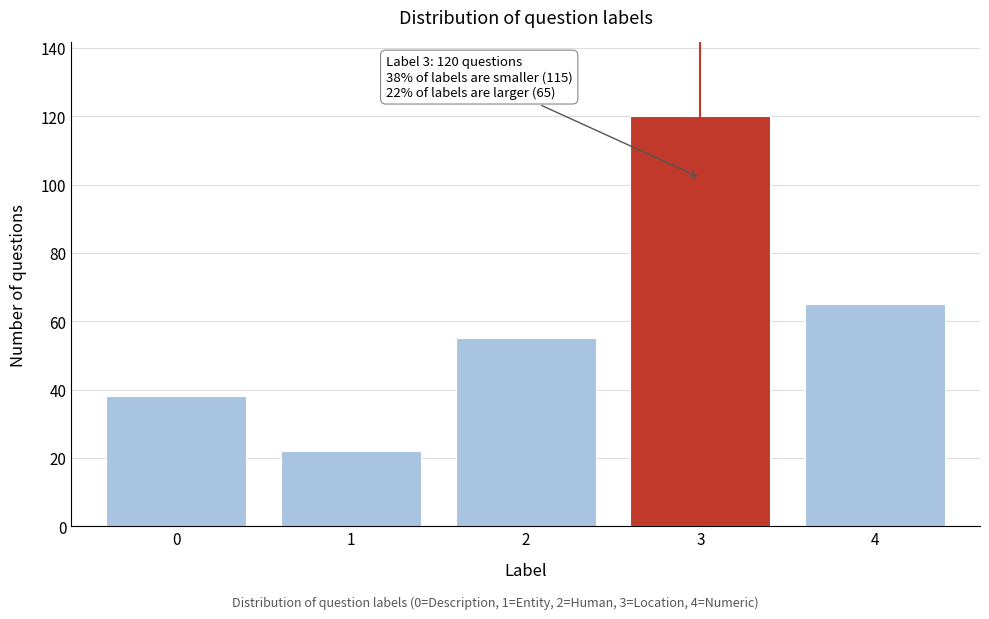

Reading right to left, list all the values displayed in this chart.

4=65	3=120	2=55	1=22	0=38